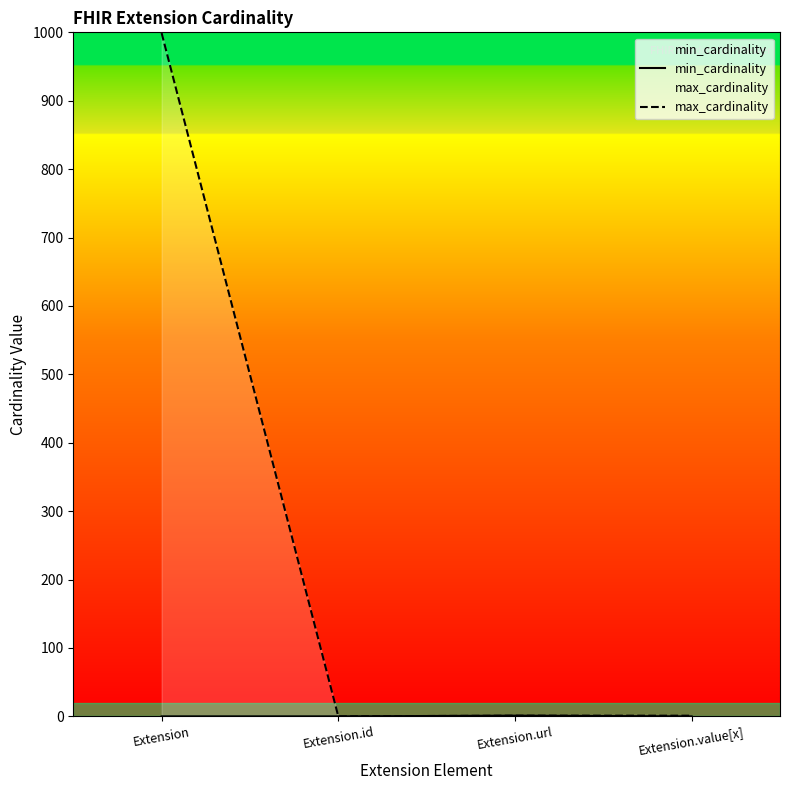

The max_cardinality series shows 1 at Extension.url. True or false?

True